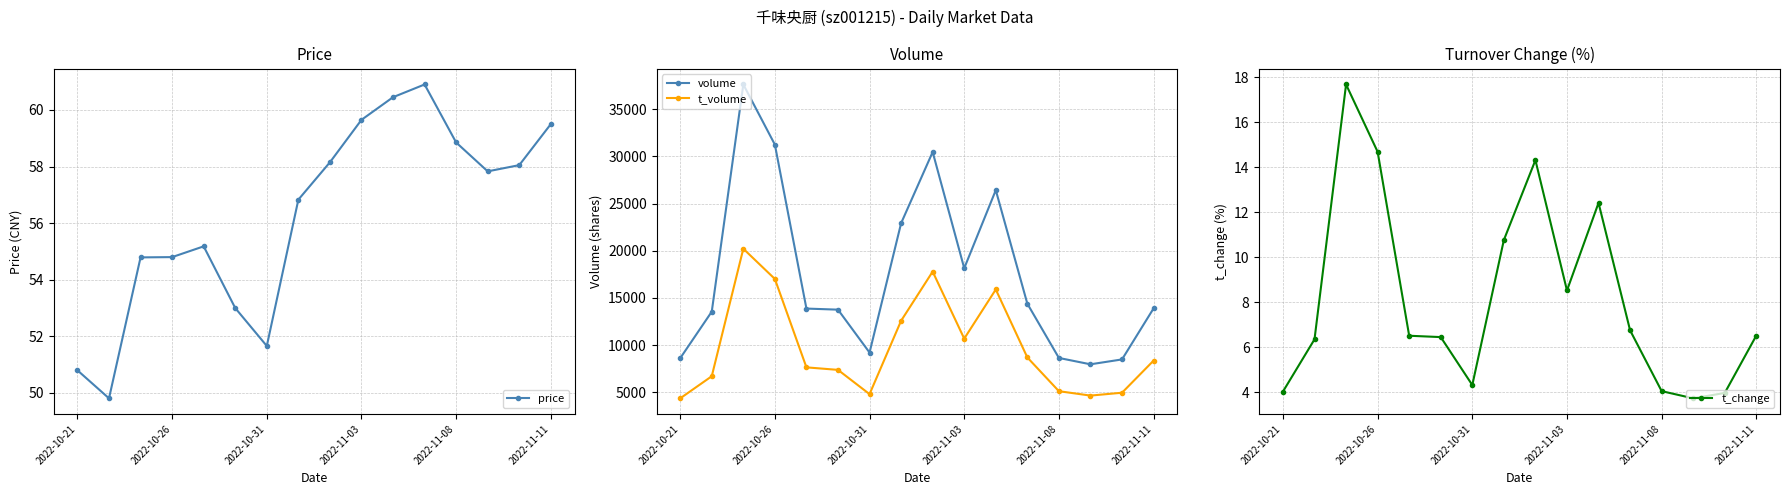

Where does the price series first go above 57?

8